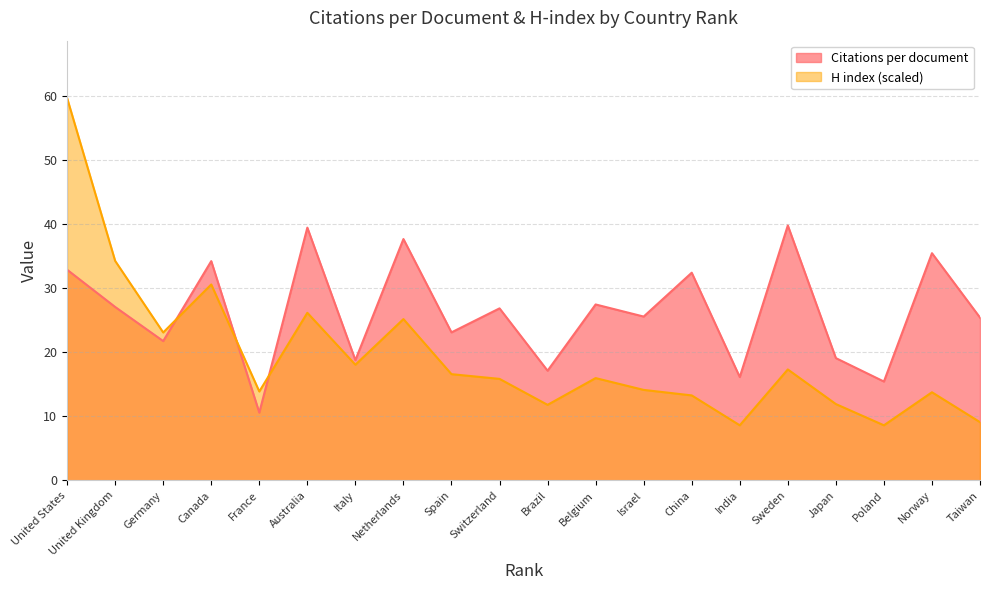

Reading right to left, transcribe all the data shown in this chart.

Citations per document: 25.4	35.5	15.4	19.1	39.8	16.1	32.4	25.6	27.5	17.1	26.9	23.1	37.7	18.8	39.5	10.6	34.2	21.8	27.1	32.9
H index: 9.1	13.8	8.6	11.9	17.3	8.6	13.3	14.1	16.0	11.8	15.9	16.6	25.2	18.1	26.2	13.9	30.6	23.1	34.3	59.7